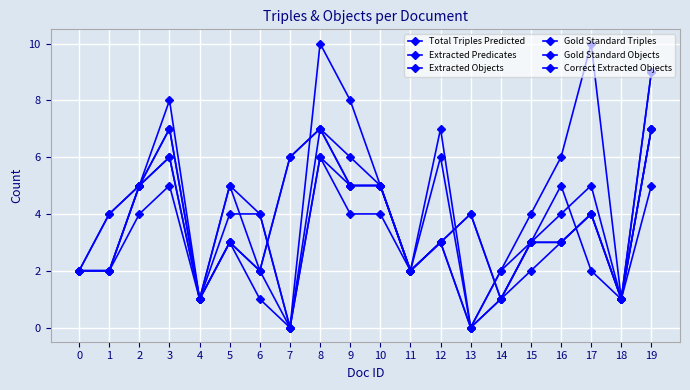

Between 0 and 9, which is larger?

9